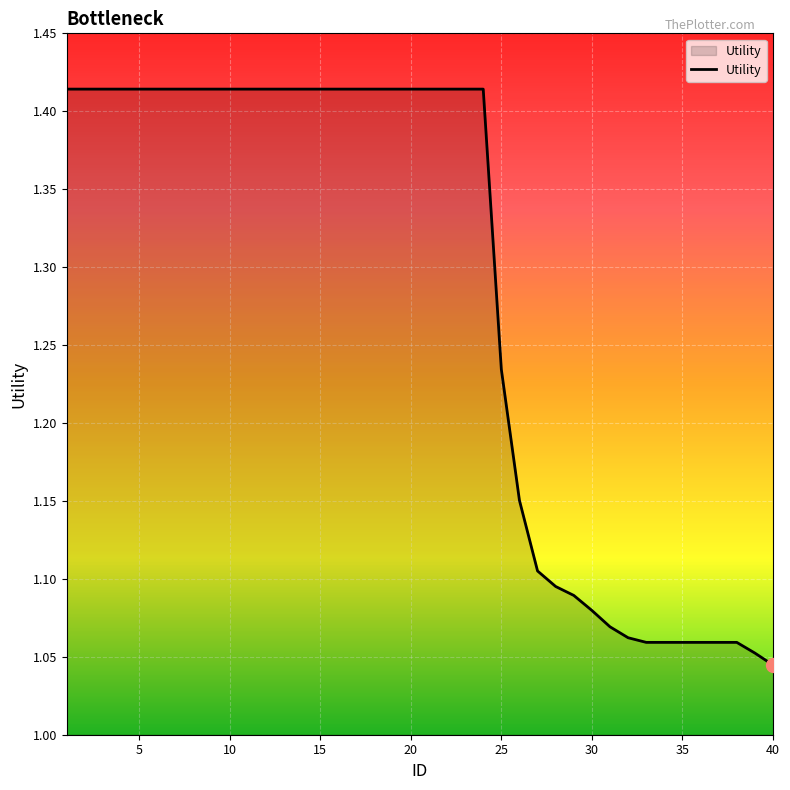

True or false: there are more than 2 points higher than both neighbors.

False